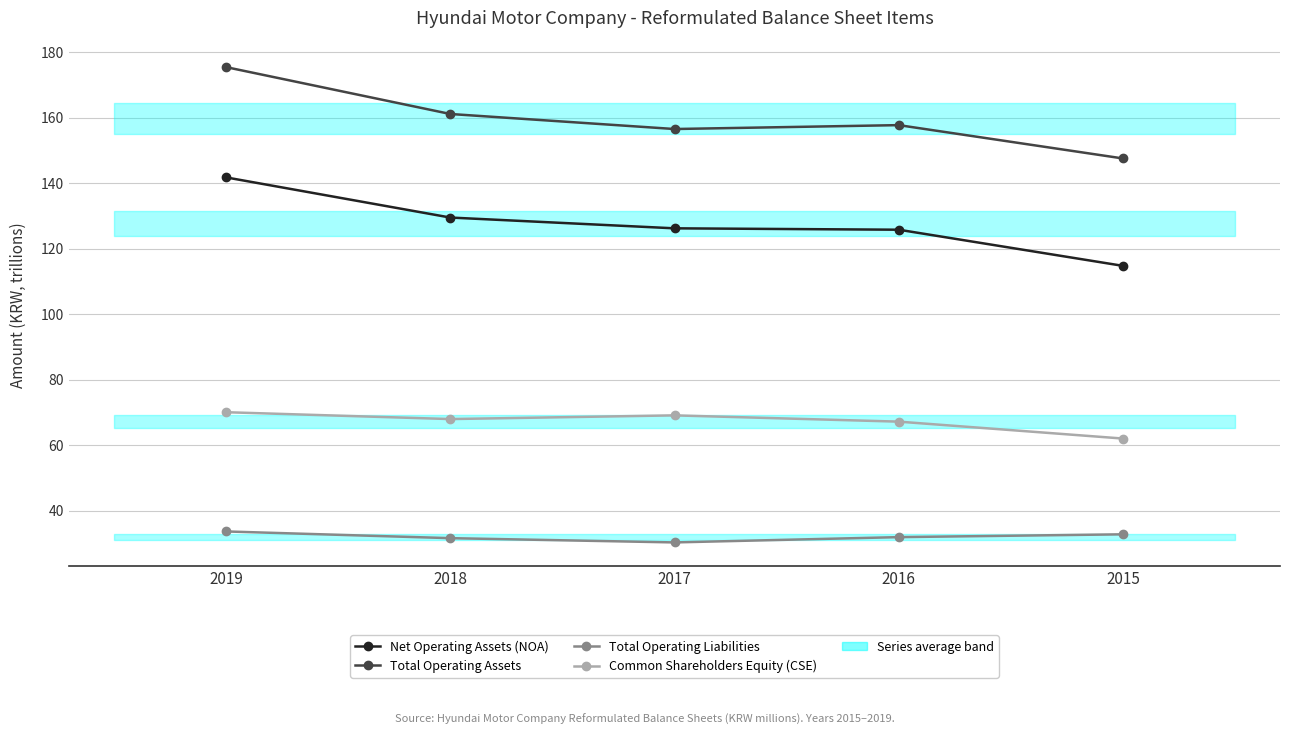

What is the value of the Net Operating Assets (NOA) point at the 4th from the left?

125.8